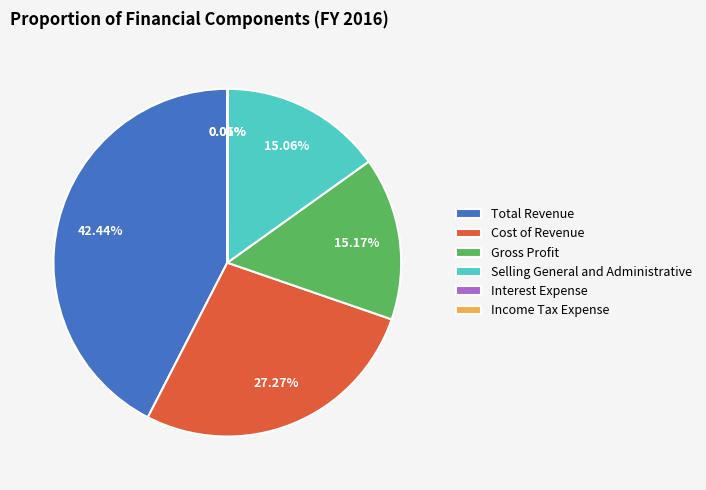

To the nearest percent, what is the difference between the largest and smallest slice percentages?

42%